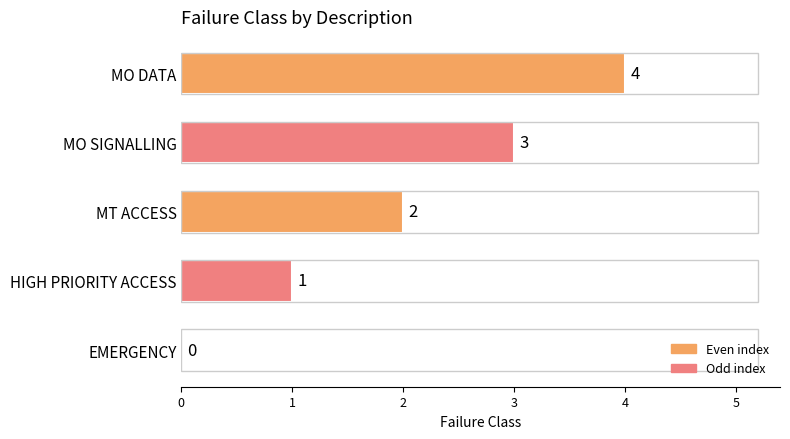

What is the maximum value shown in the chart?

4